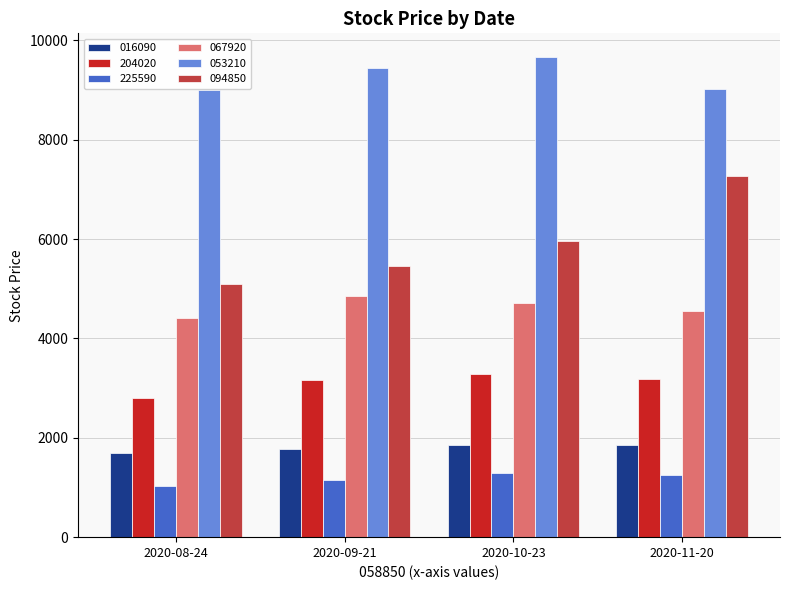

The value of 053210 at 2020-10-23 is 9660. True or false?

True